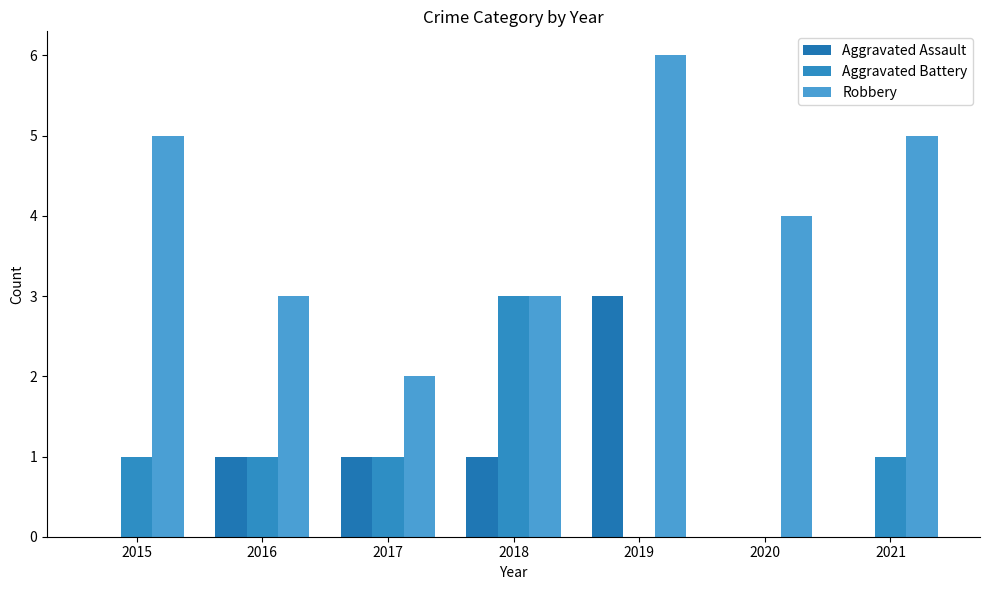

Reading left to right, extract all data points from this chart.

Aggravated Assault: 2015=0	2016=1	2017=1	2018=1	2019=3	2020=0	2021=0
Aggravated Battery: 2015=1	2016=1	2017=1	2018=3	2019=0	2020=0	2021=1
Robbery: 2015=5	2016=3	2017=2	2018=3	2019=6	2020=4	2021=5